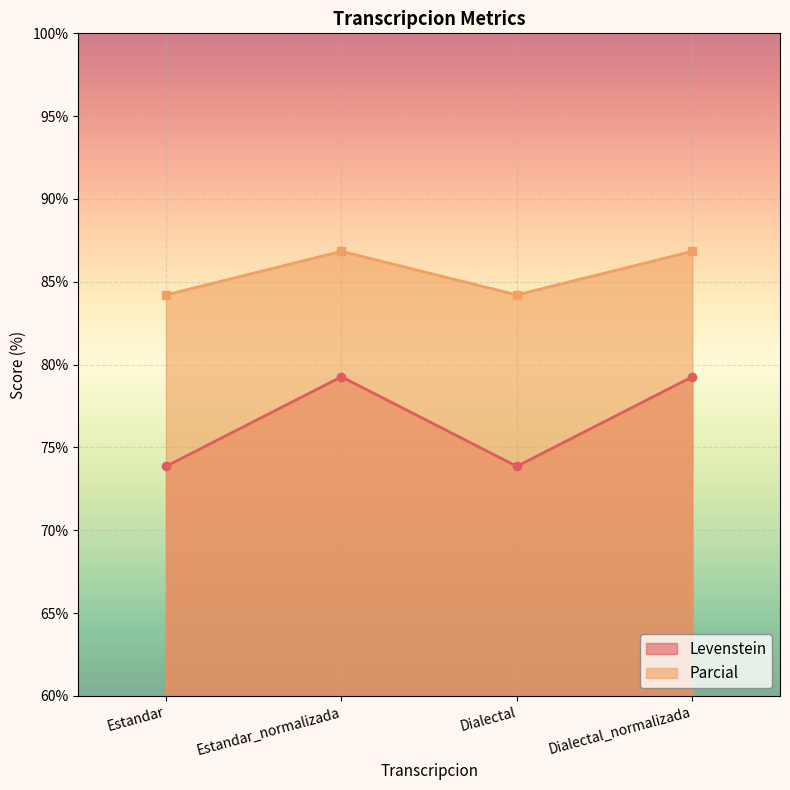

At which category is the sum across all series the highest?

Estandar_normalizada